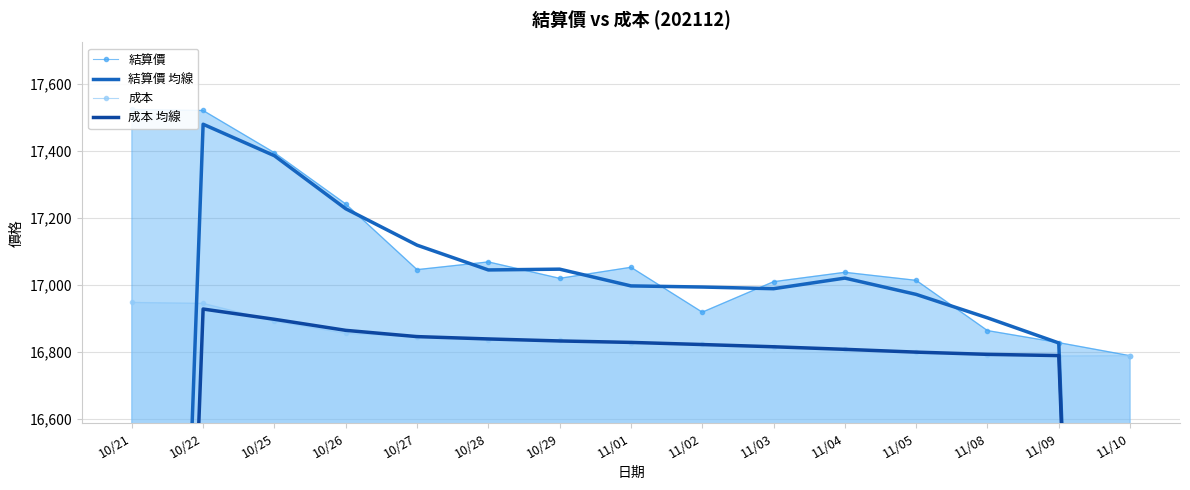

What is the value of the 成本 point at the 1st from the left?

16948